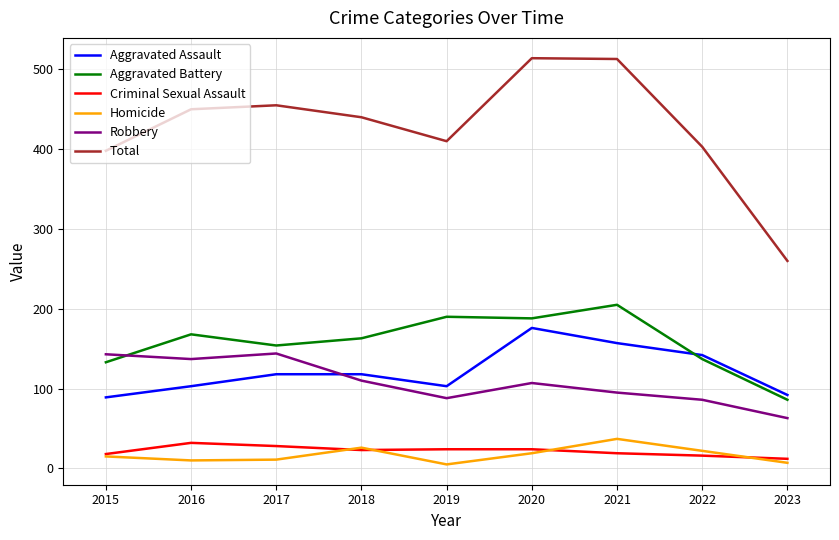

What is the minimum value for Aggravated Assault?

89